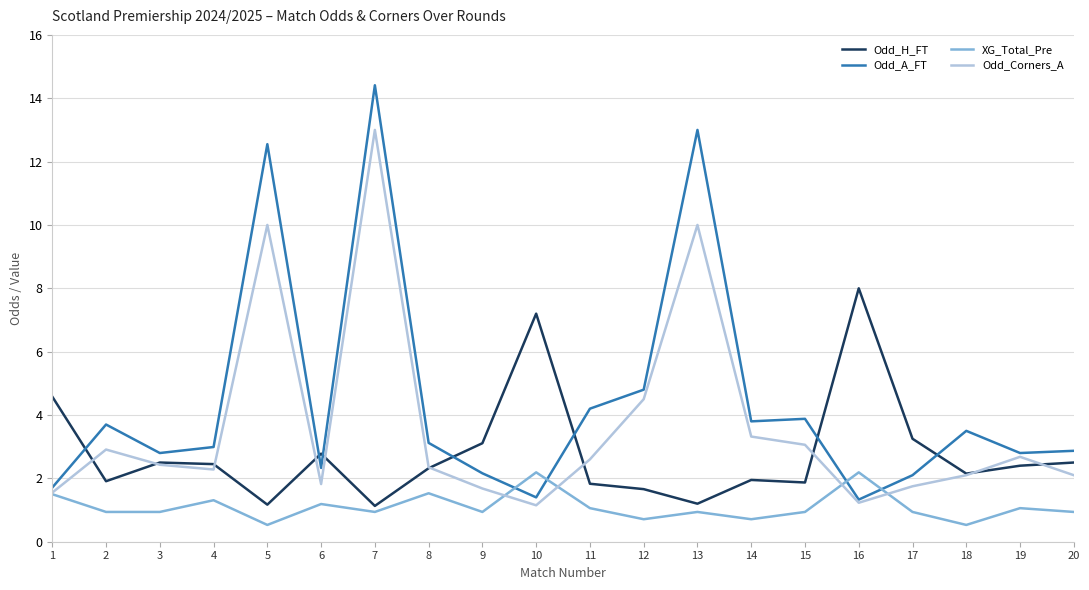

What value does the Odd_Corners_A series have at 16?

1.2